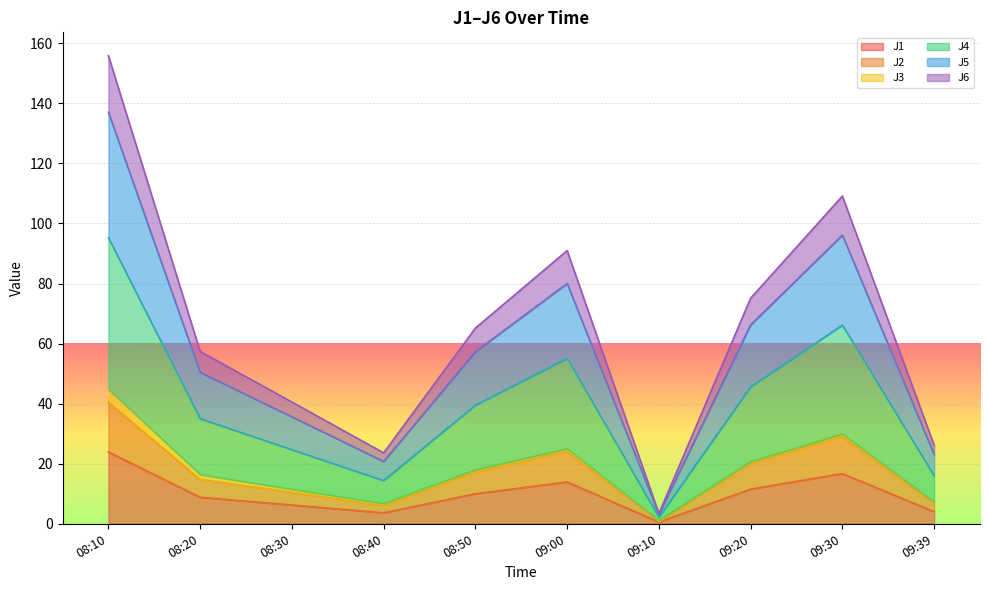

At which label does J1 reach its peak?

08:10